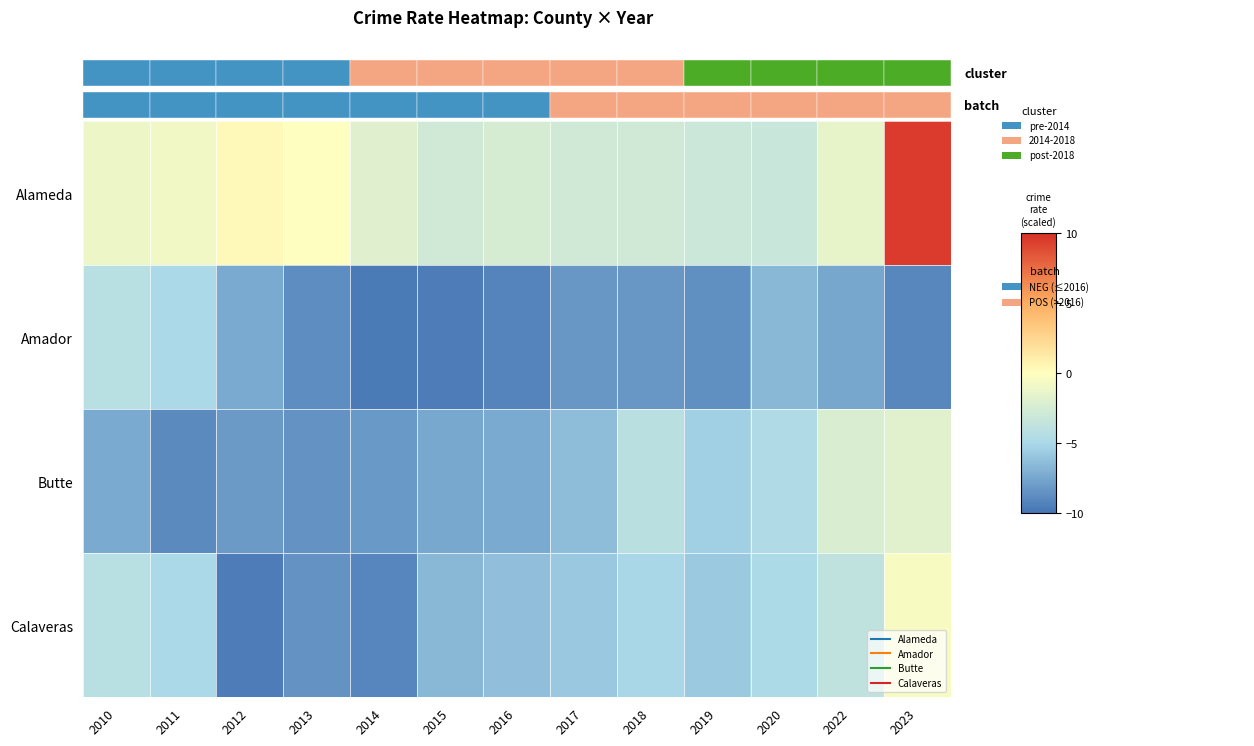

How many values in the Alameda series exceed -1?

4